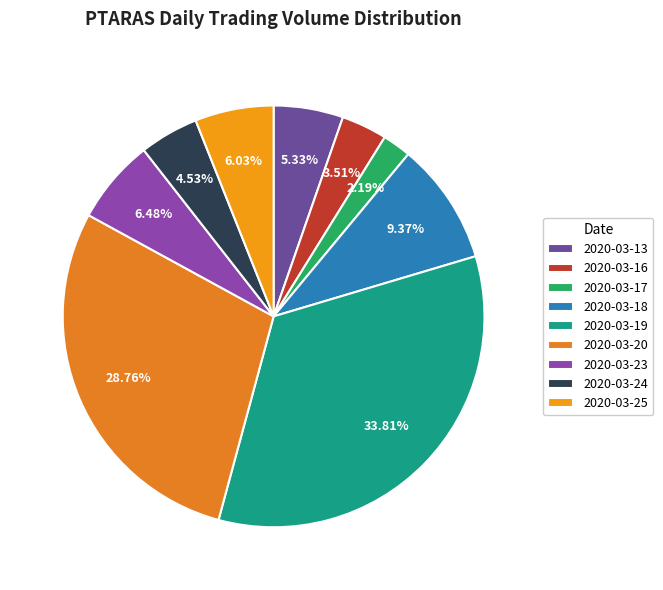

To the nearest percent, what is the difference between the 2020-03-25 and 2020-03-20 slice percentages?

23%